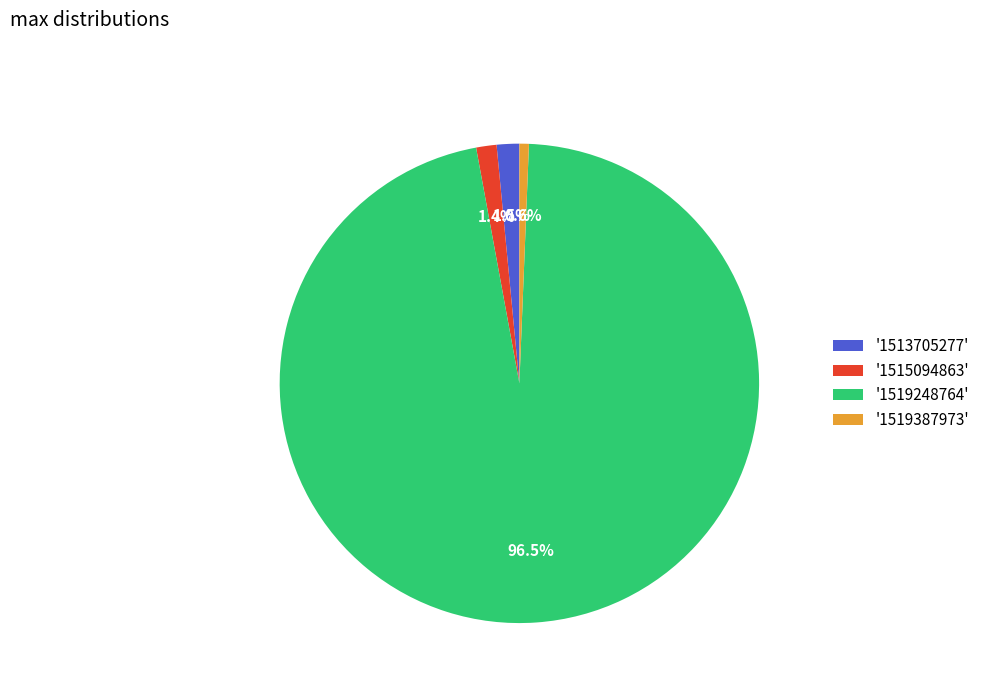

How many slices are in this pie chart?

4